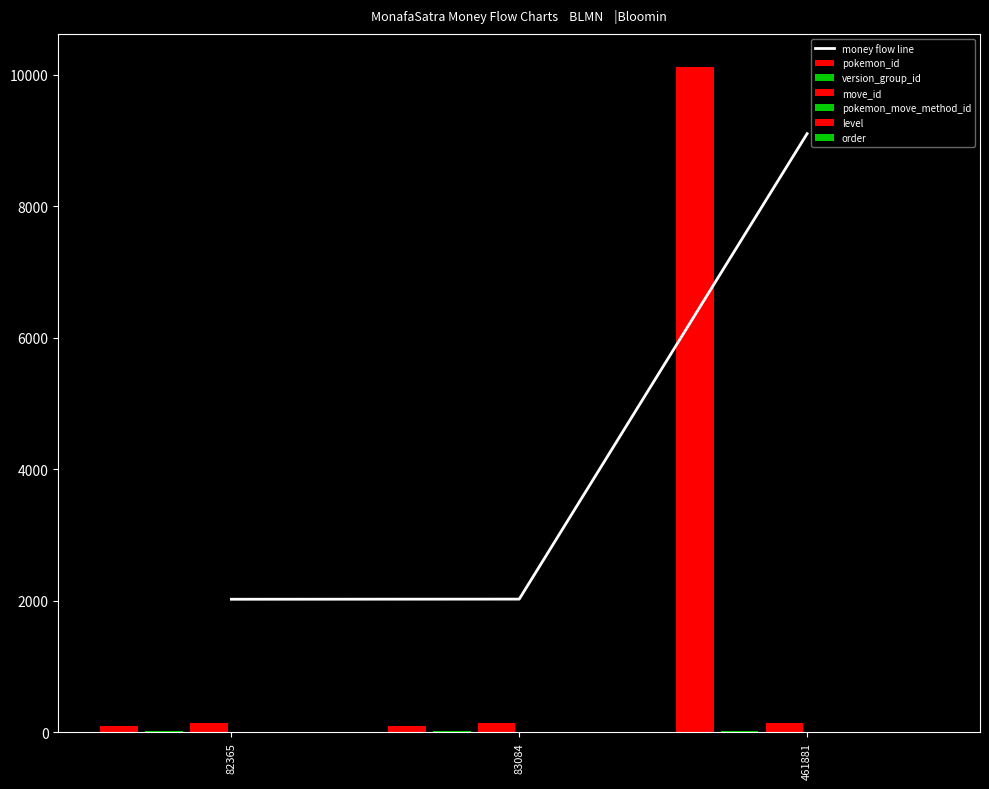

Is the value of pokemon_move_method_id at 83084 greater than the value of pokemon_id at 461881?

No